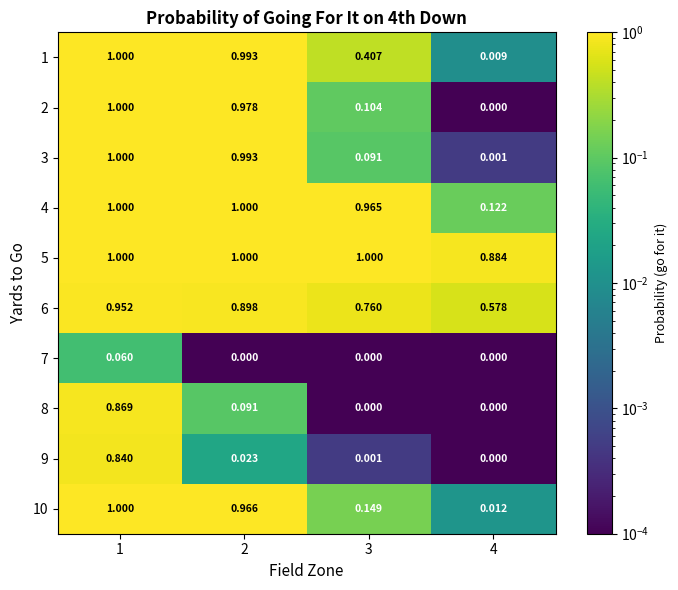

How many data points in 2 are above 0?

3